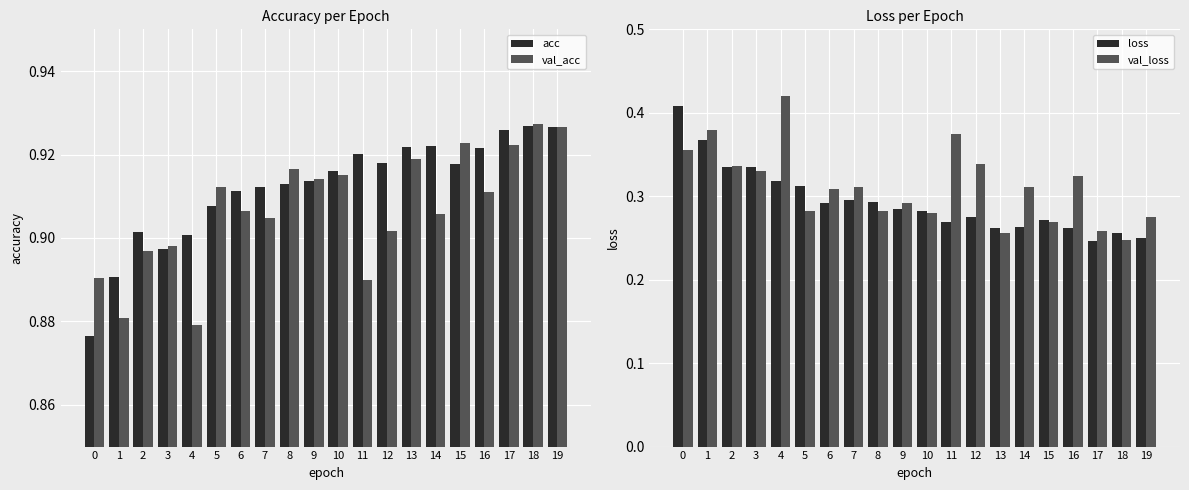

How many loss values are between 0 and 1?

20